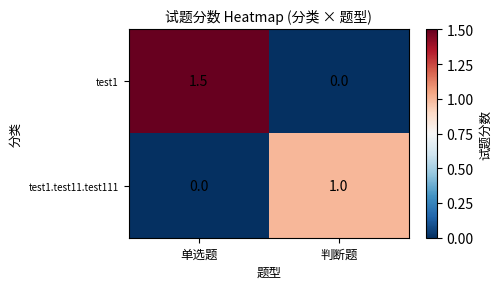

What is the sum of all test1 values?

1.5